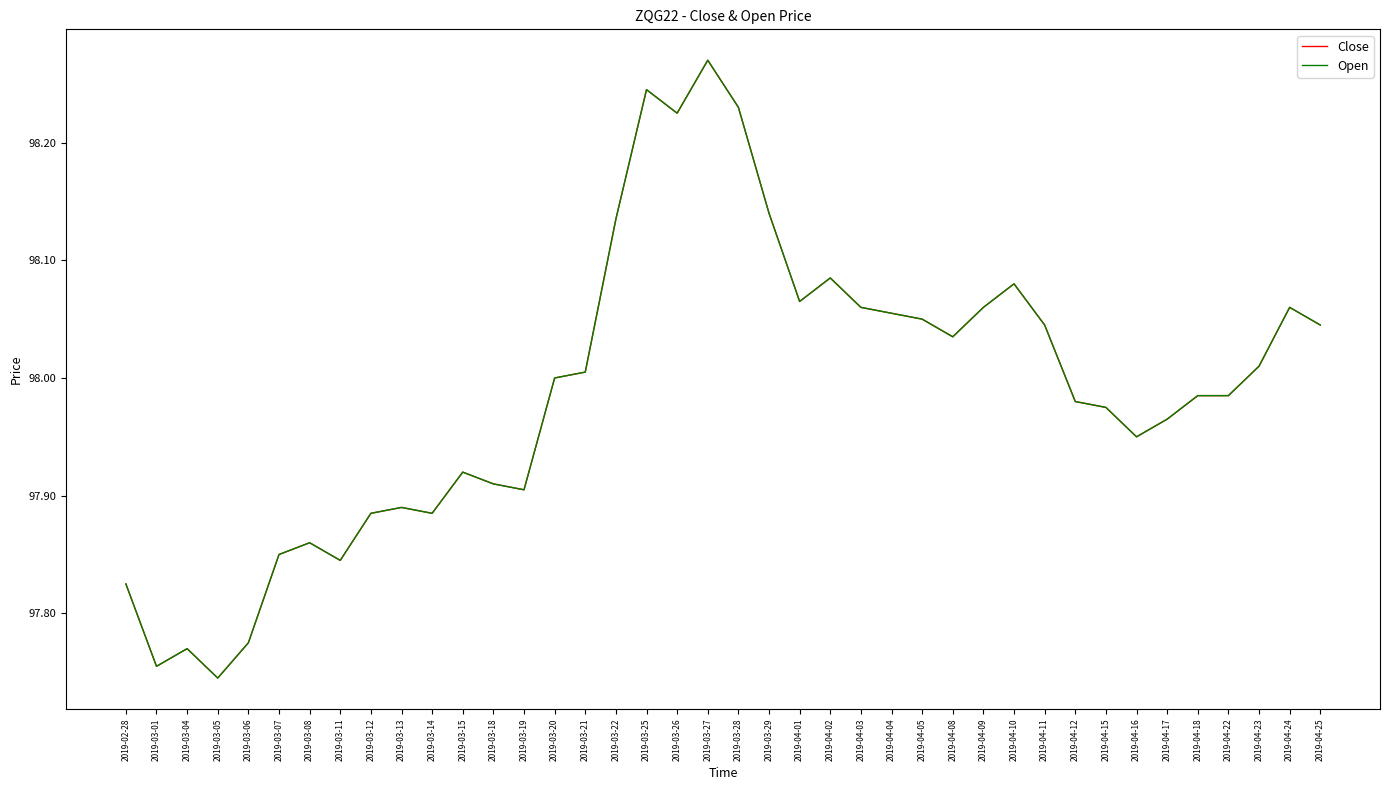

List the labels in order of Open value, largest first.

2019-03-27, 2019-03-25, 2019-03-28, 2019-03-26, 2019-03-29, 2019-03-22, 2019-04-02, 2019-04-10, 2019-04-01, 2019-04-03, 2019-04-09, 2019-04-24, 2019-04-04, 2019-04-05, 2019-04-11, 2019-04-25, 2019-04-08, 2019-04-23, 2019-03-21, 2019-03-20, 2019-04-18, 2019-04-22, 2019-04-12, 2019-04-15, 2019-04-17, 2019-04-16, 2019-03-15, 2019-03-18, 2019-03-19, 2019-03-13, 2019-03-12, 2019-03-14, 2019-03-08, 2019-03-07, 2019-03-11, 2019-02-28, 2019-03-06, 2019-03-04, 2019-03-01, 2019-03-05